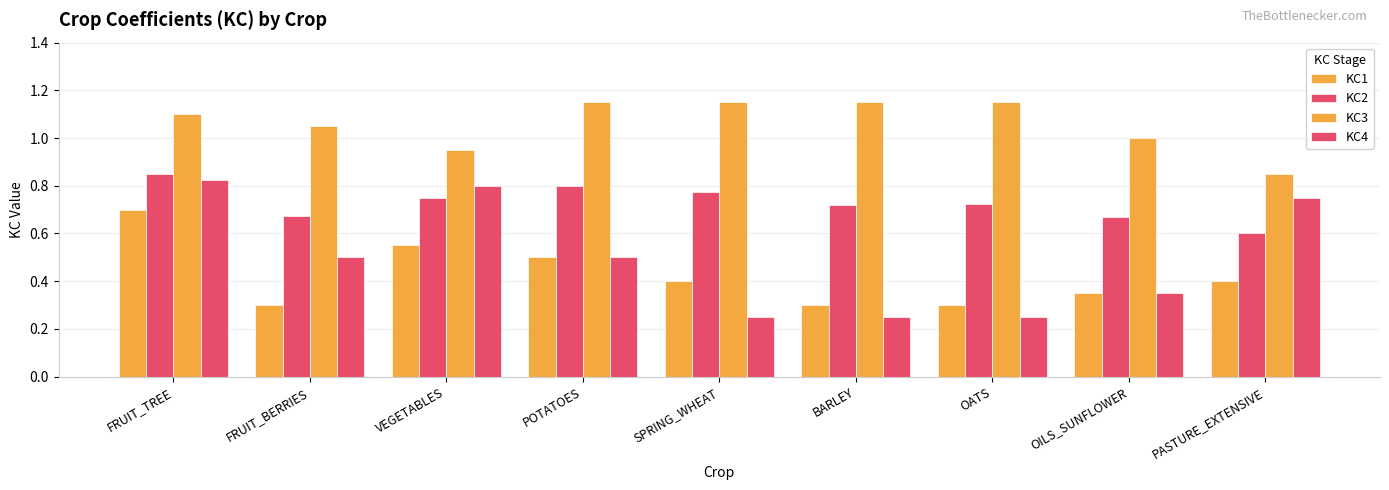

What is the difference between the maximum and minimum values in the KC4 series?

0.6